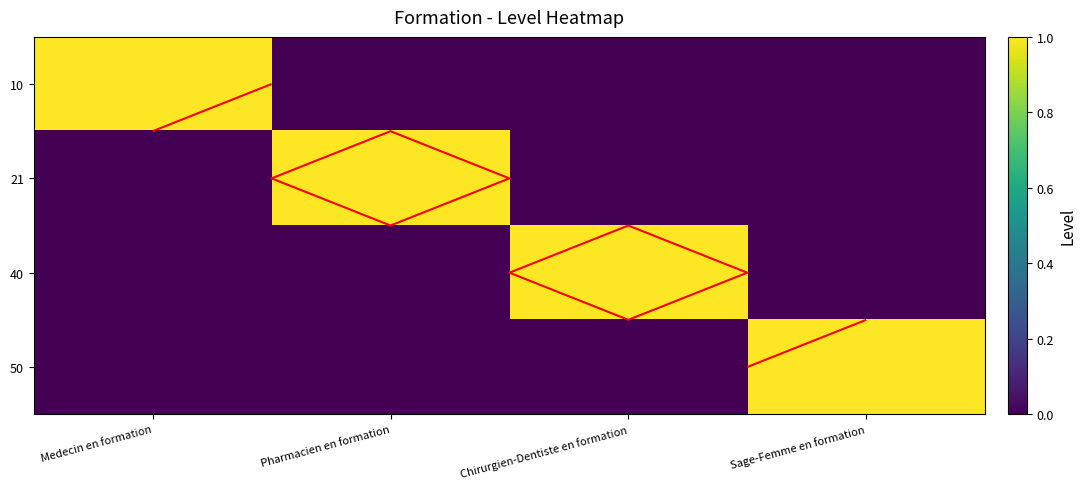

What is the greatest value displayed?

1